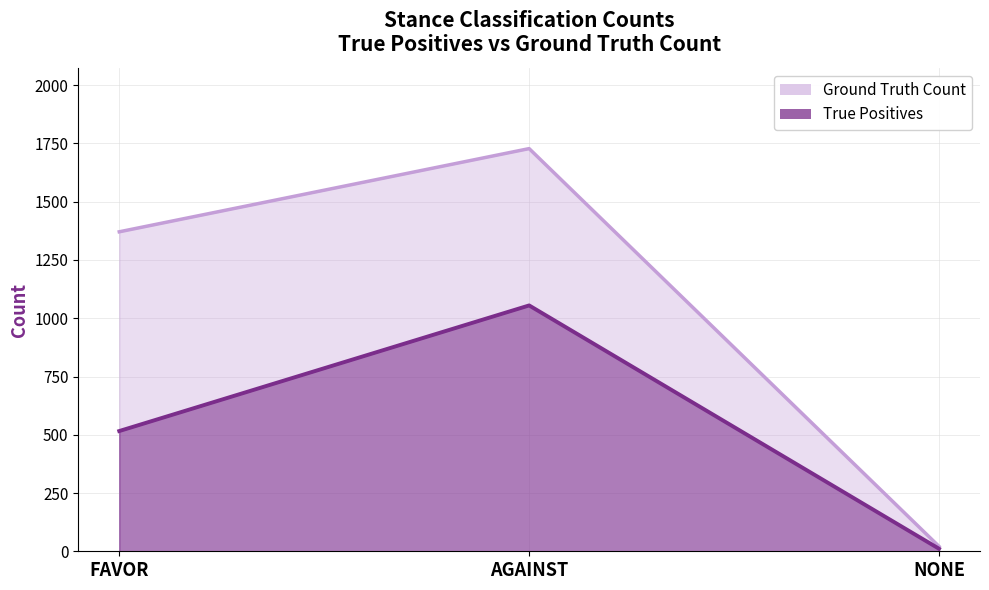

List the series in order of their peak value, highest first.

Ground Truth Count, True Positives